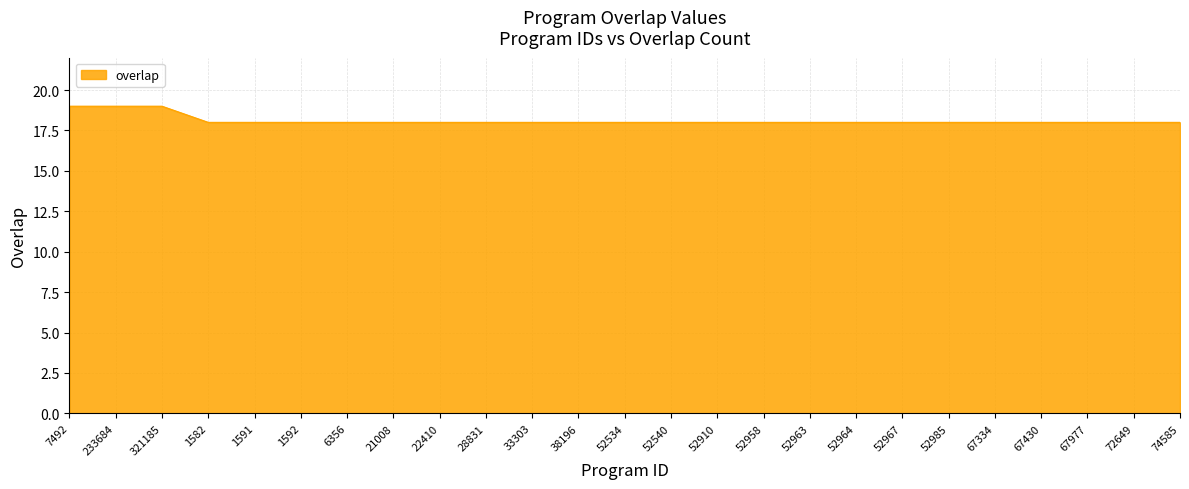

What value does the data have at 52964?

18